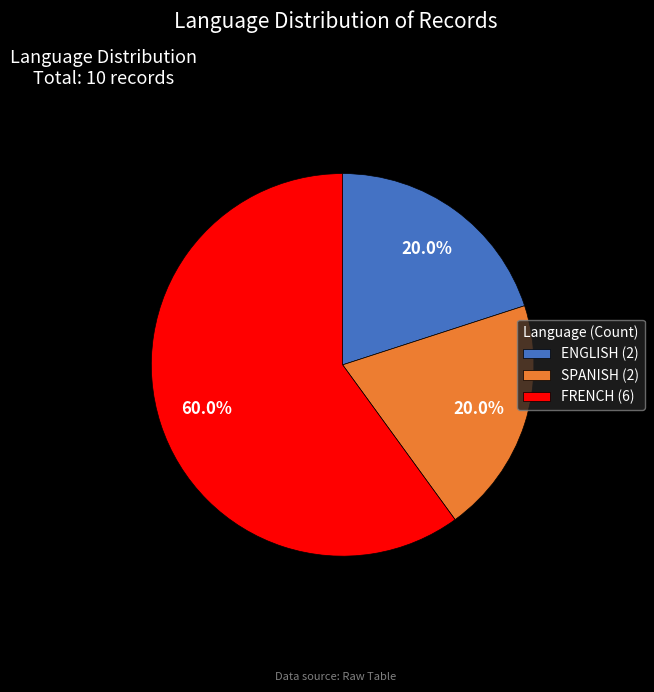

Is there any slice that represents more than half of the pie?

Yes